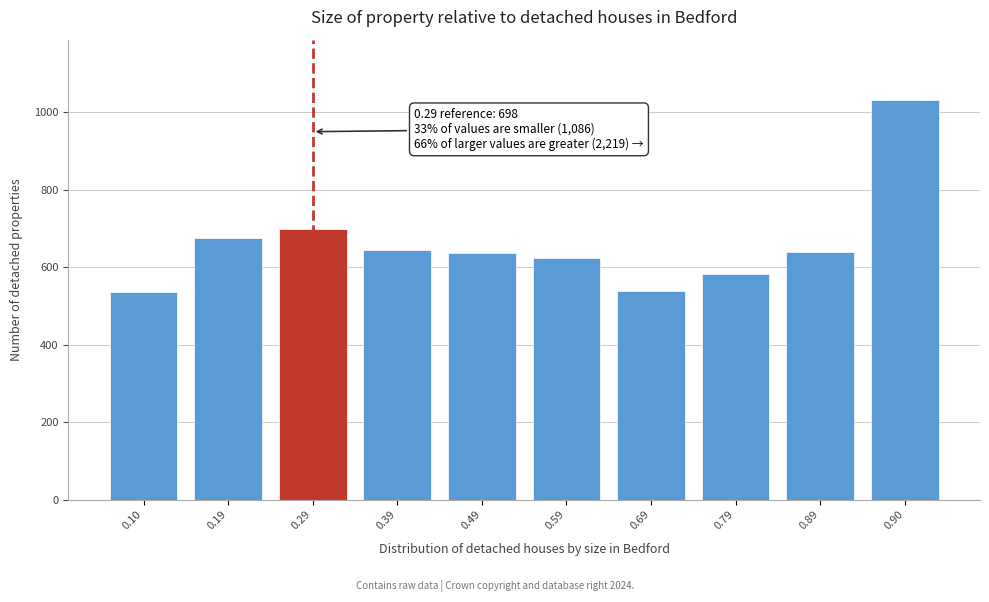

Is it true that the value at 0.59 is 625?

True